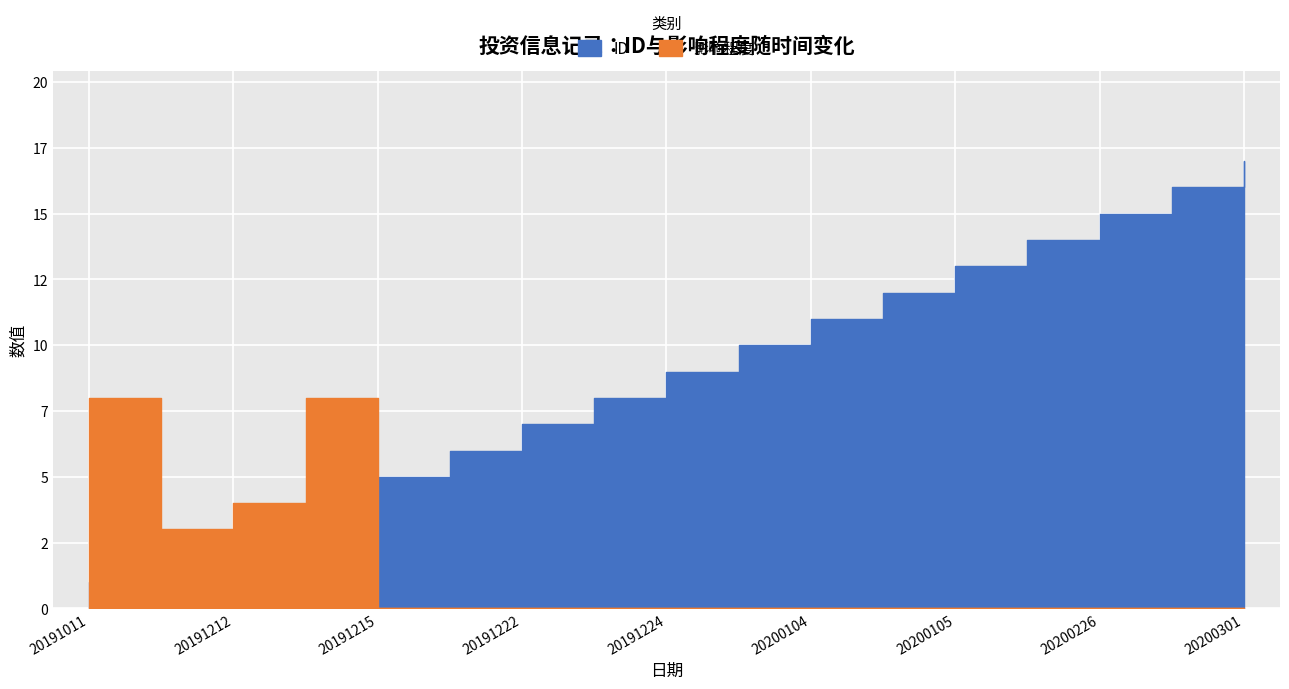

Which category has the lowest value across all series?

20191215